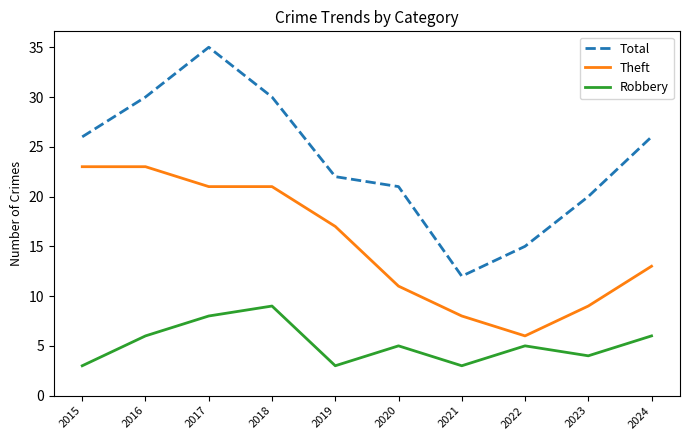

True or false: Total and Theft cross at least once.

False